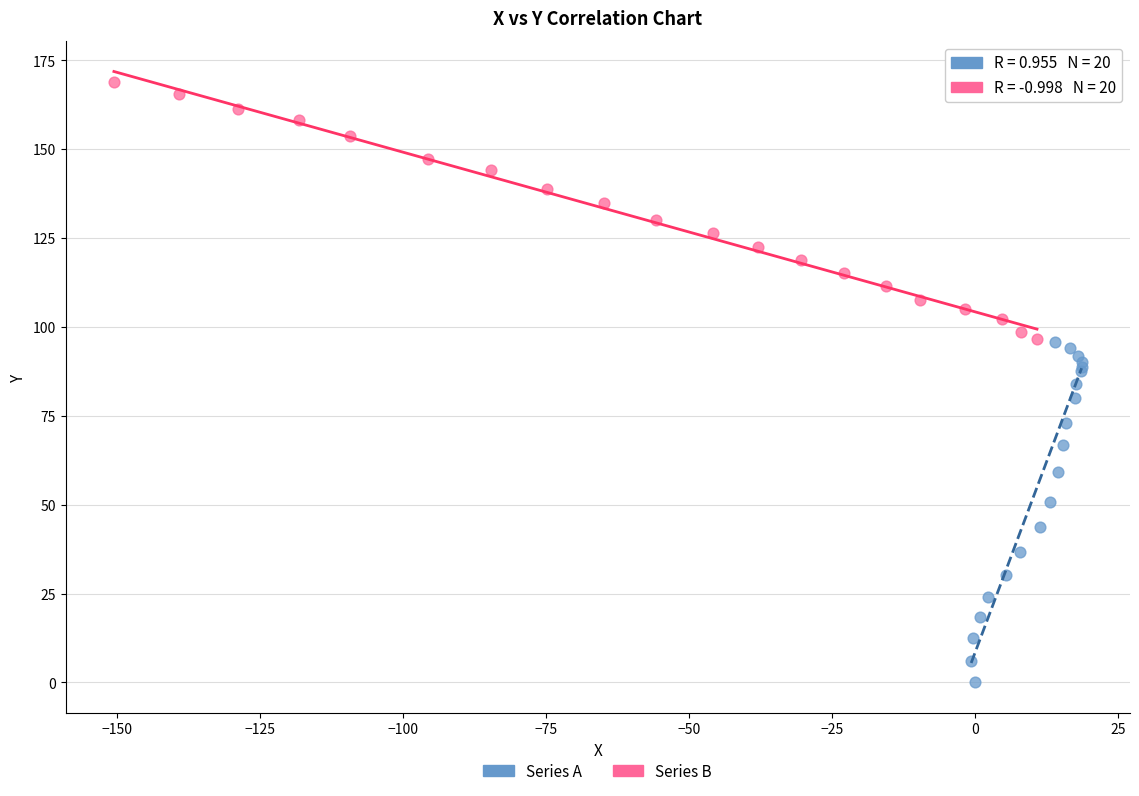

Which series contains the highest Y value?

Series B